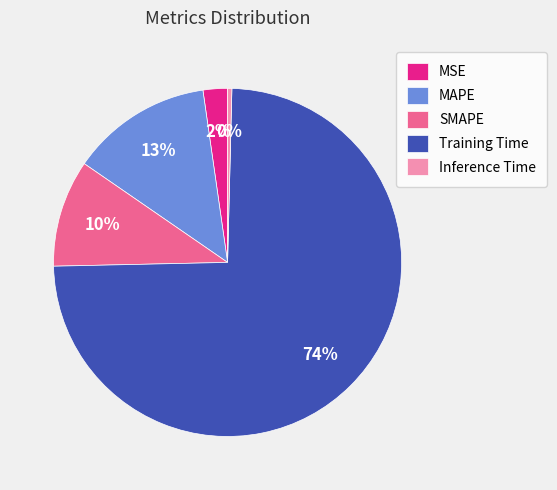

Is it true that MAPE is 25% of the pie?

False